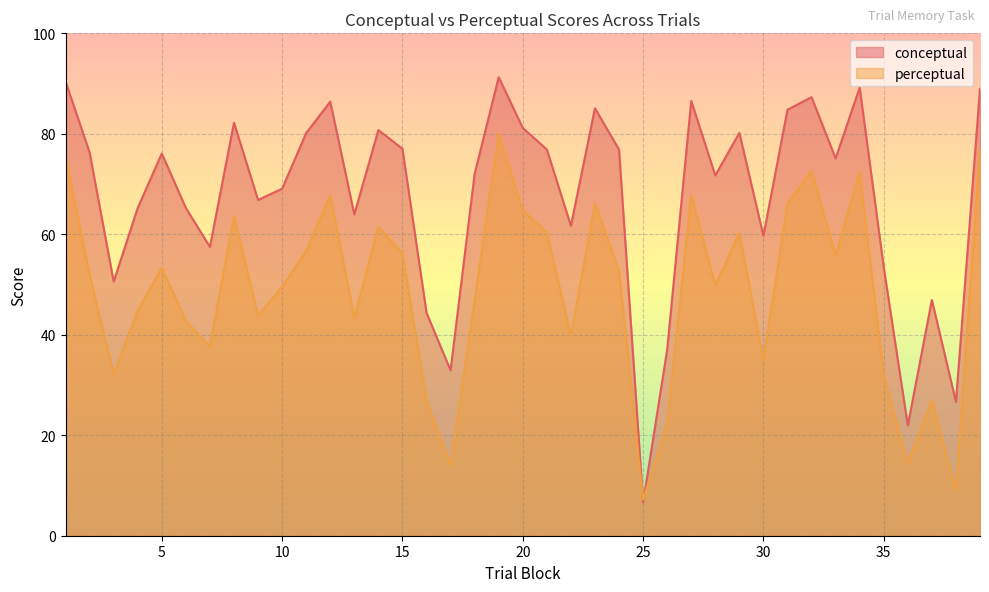

Reading right to left, transcribe all the data shown in this chart.

conceptual: 39=89.0	38=26.6	37=46.9	36=21.9	35=53.4	34=89.2	33=75.1	32=87.3	31=84.8	30=59.7	29=80.2	28=71.7	27=86.5	26=37.0	25=6.6	24=76.9	23=85.1	22=61.7	21=76.9	20=81.2	19=91.3	18=72.0	17=32.9	16=44.4	15=77.0	14=80.8	13=64.0	12=86.4	11=80.2	10=69.1	9=66.8	8=82.2	7=57.5	6=65.2	5=76.1	4=65.2	3=50.6	2=76.3	1=90.4
perceptual: 39=77.2	38=9.1	37=27.0	36=14.5	35=31.8	34=72.5	33=55.8	32=72.7	31=66.2	30=35.0	29=60.2	28=49.8	27=67.7	26=22.3	25=7.1	24=52.7	23=66.2	22=39.8	21=60.4	20=64.8	19=80.1	18=46.9	17=14.1	16=26.9	15=56.2	14=61.5	13=43.4	12=67.8	11=56.7	10=49.5	9=43.8	8=63.7	7=37.6	6=42.8	5=53.4	4=44.8	3=32.1	2=51.9	1=75.6